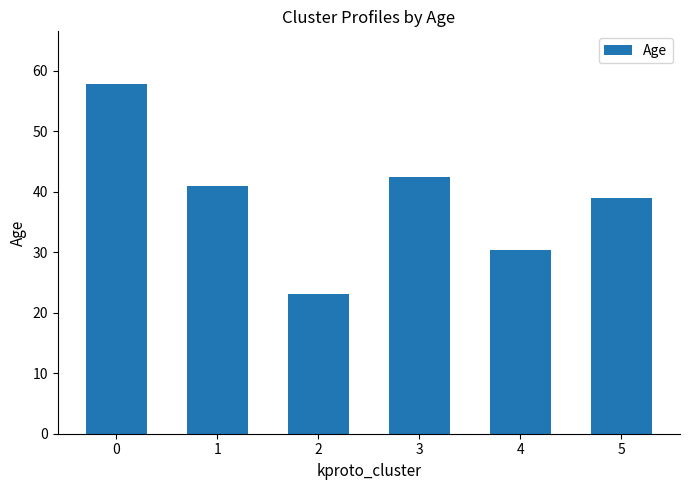

What is the value of the 6th bar from the left?

39.0